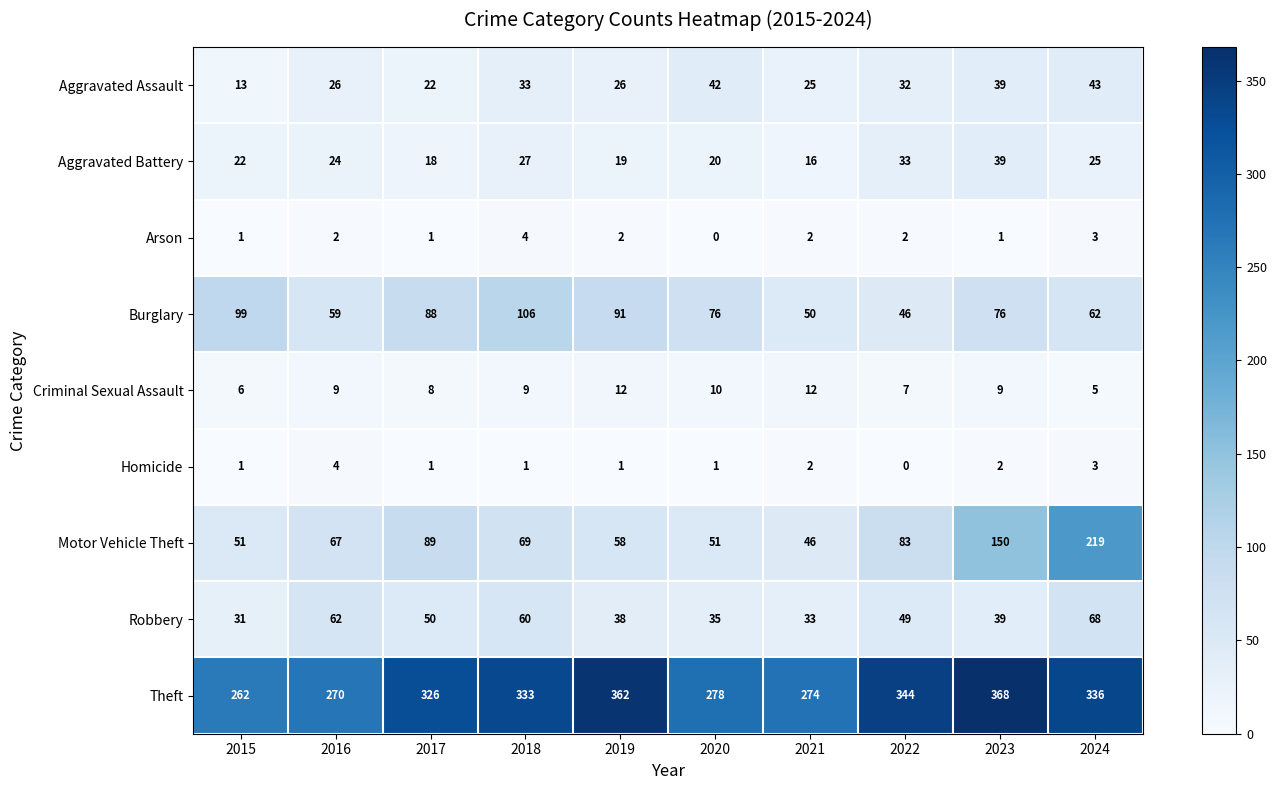

How many Homicide values are between 1 and 2?

7